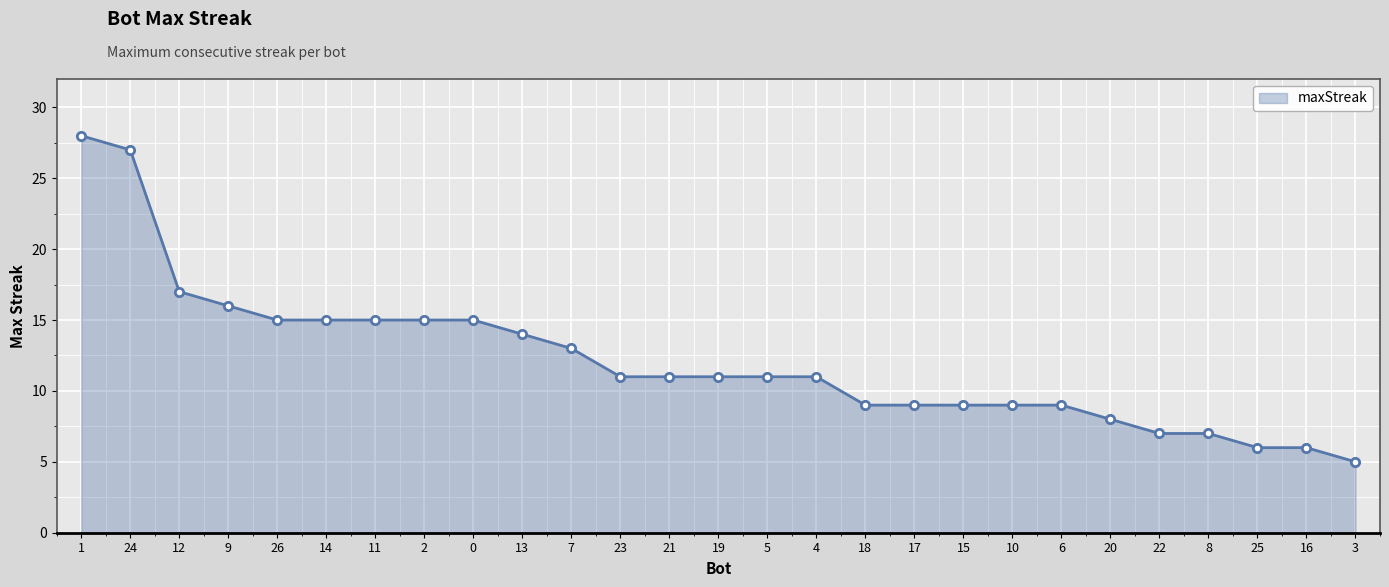

True or false: the data shows 17 at 5.

False